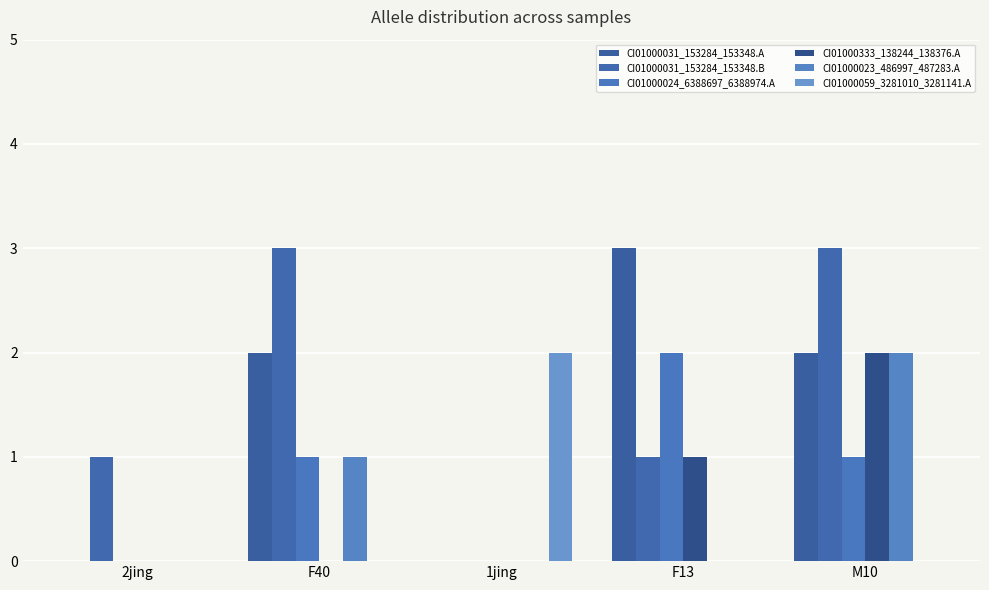

Are the bars horizontal?

No